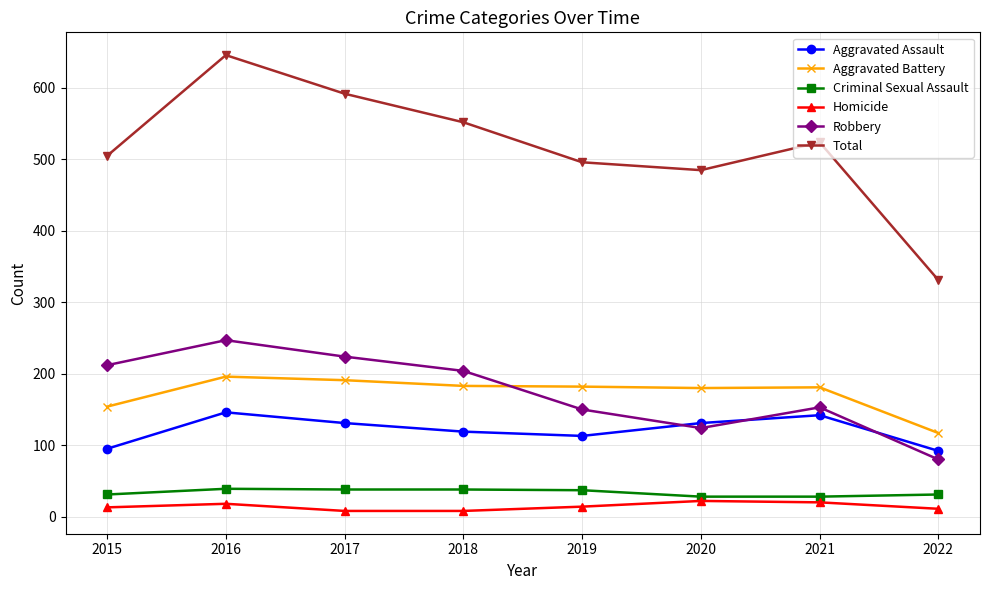

What is the difference between the highest and lowest values at 2018?

544